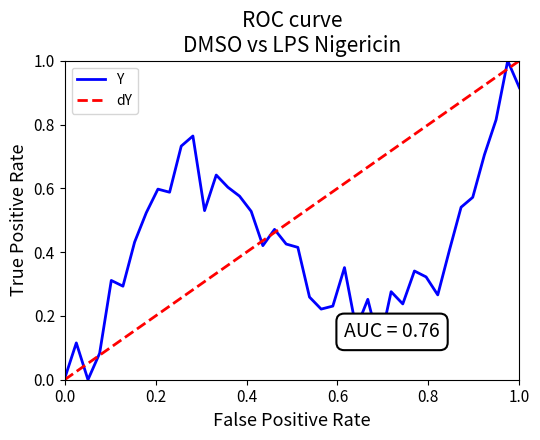

How many points are higher than both their immediate neighbors (excluding endpoints)?

11